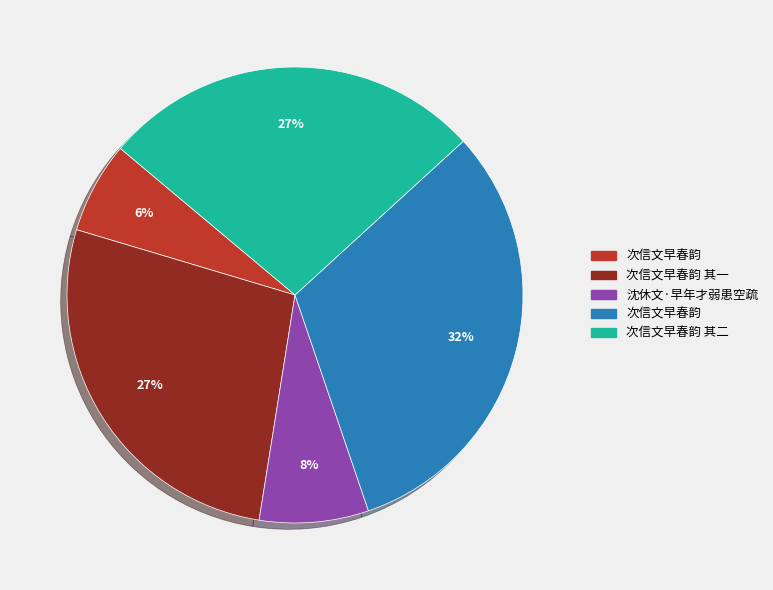

Is there any slice that represents more than half of the pie?

No